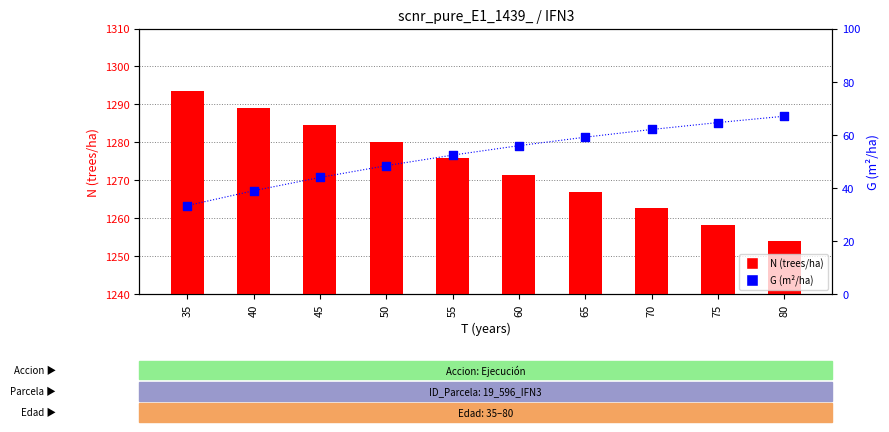

Which series has the largest Y range (max minus min)?

N (trees/ha)